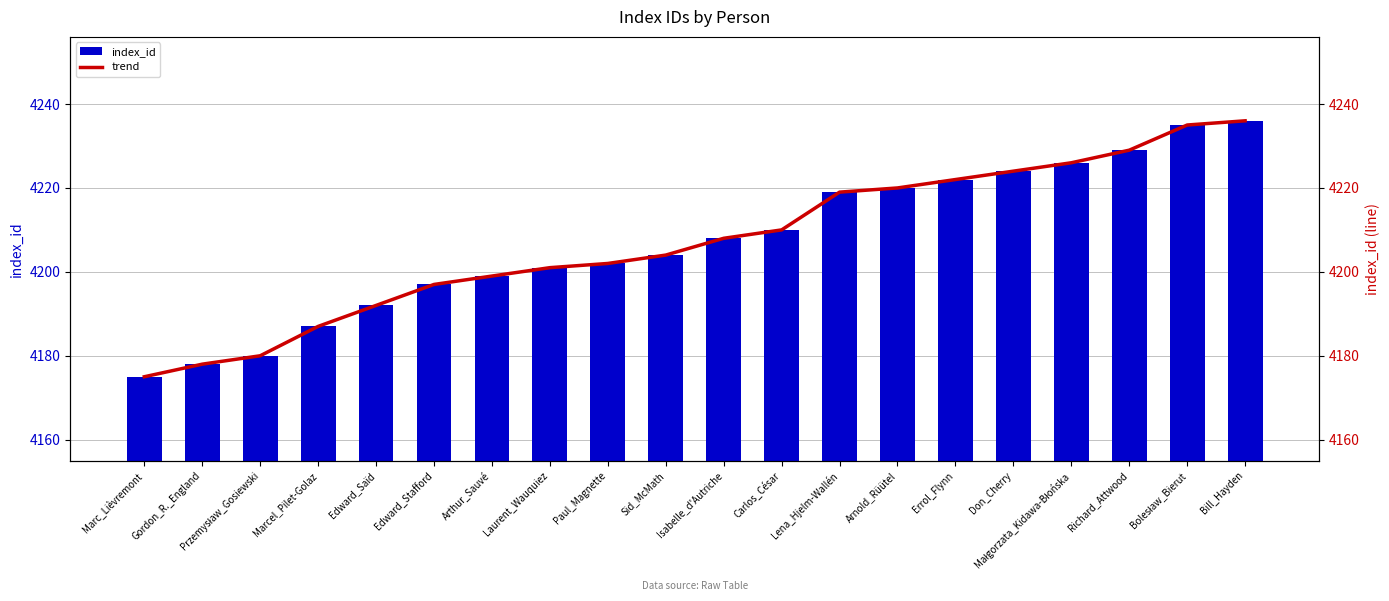

What are all the series names shown in the legend?

index_id, trend